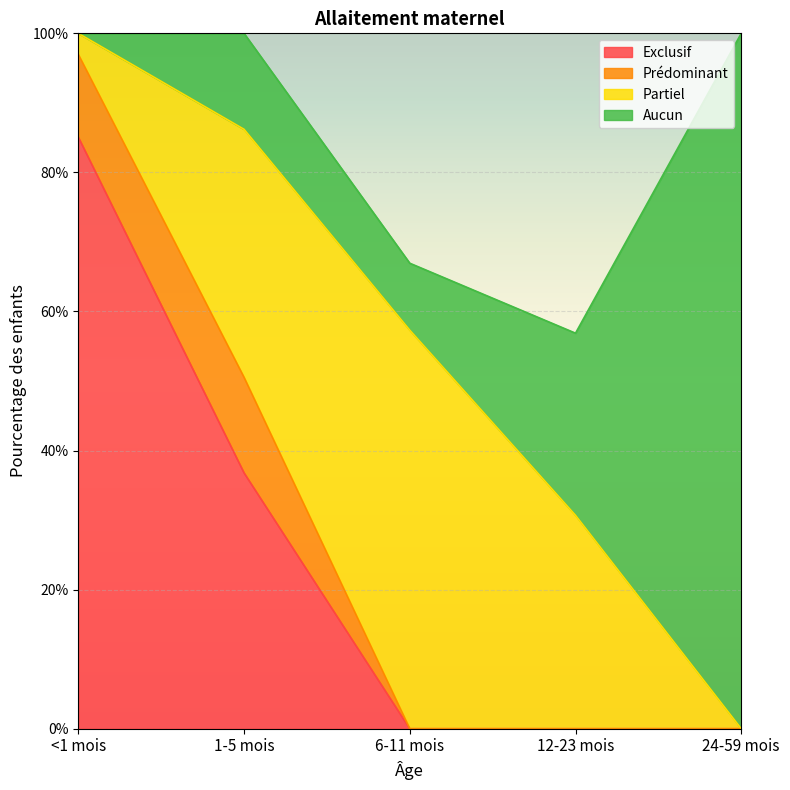

In Aucun, how many points are higher than both neighbors (excluding endpoints)?

1